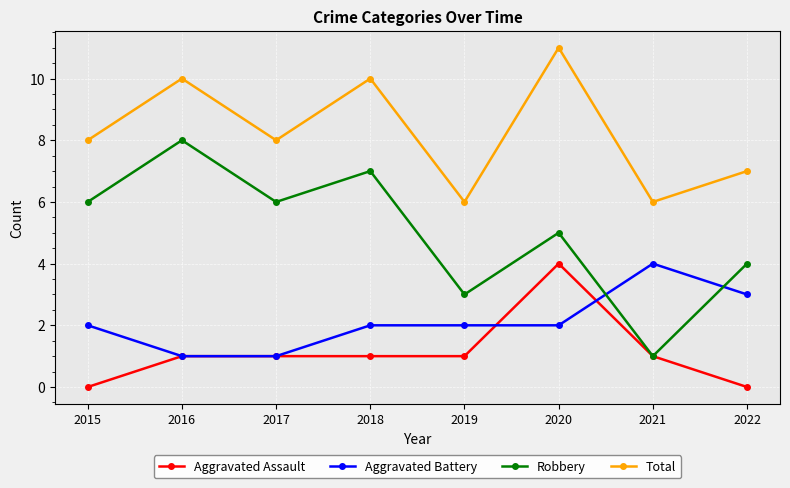

Is it true that Total equals 2 at 2015?

False